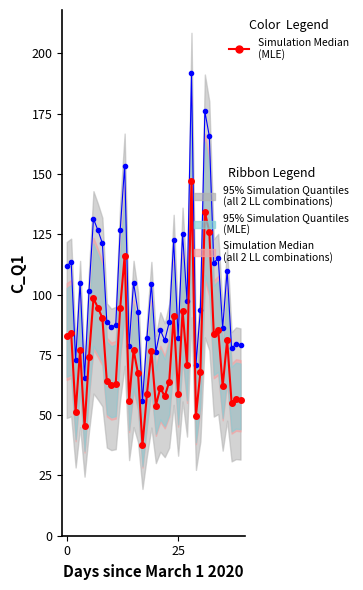

The value of Simulation Median
(MLE) at 14 is 55.9. True or false?

True